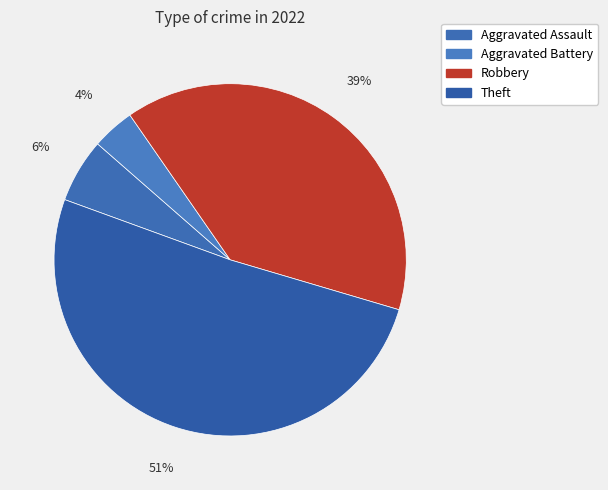

Which category accounts for the majority?

Theft